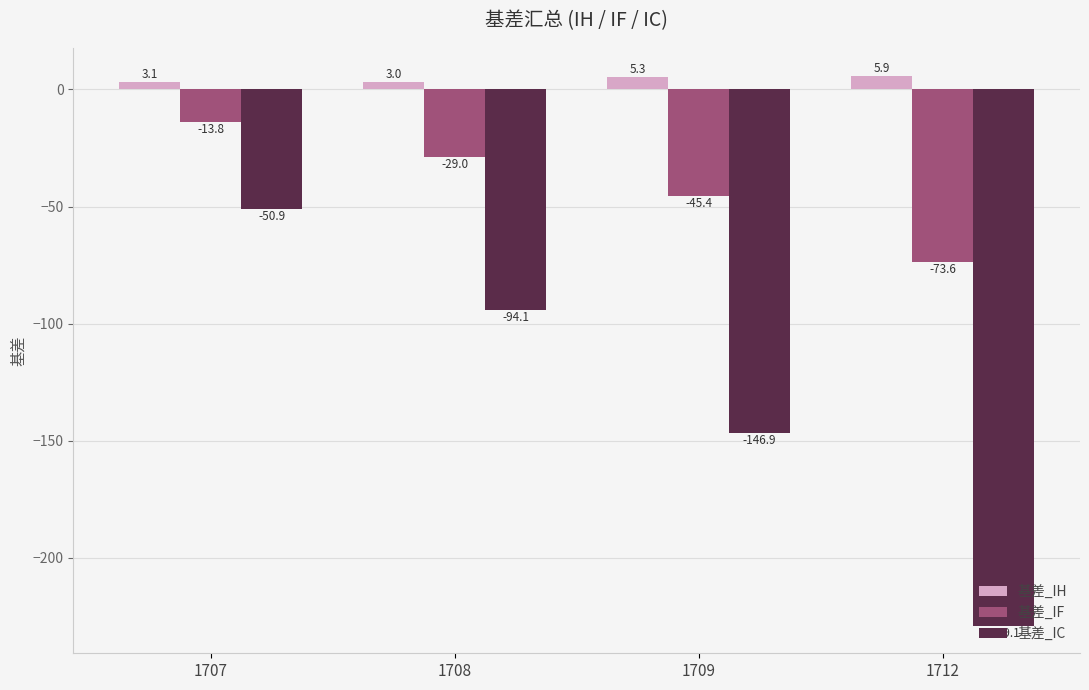

How many groups of bars are there?

4